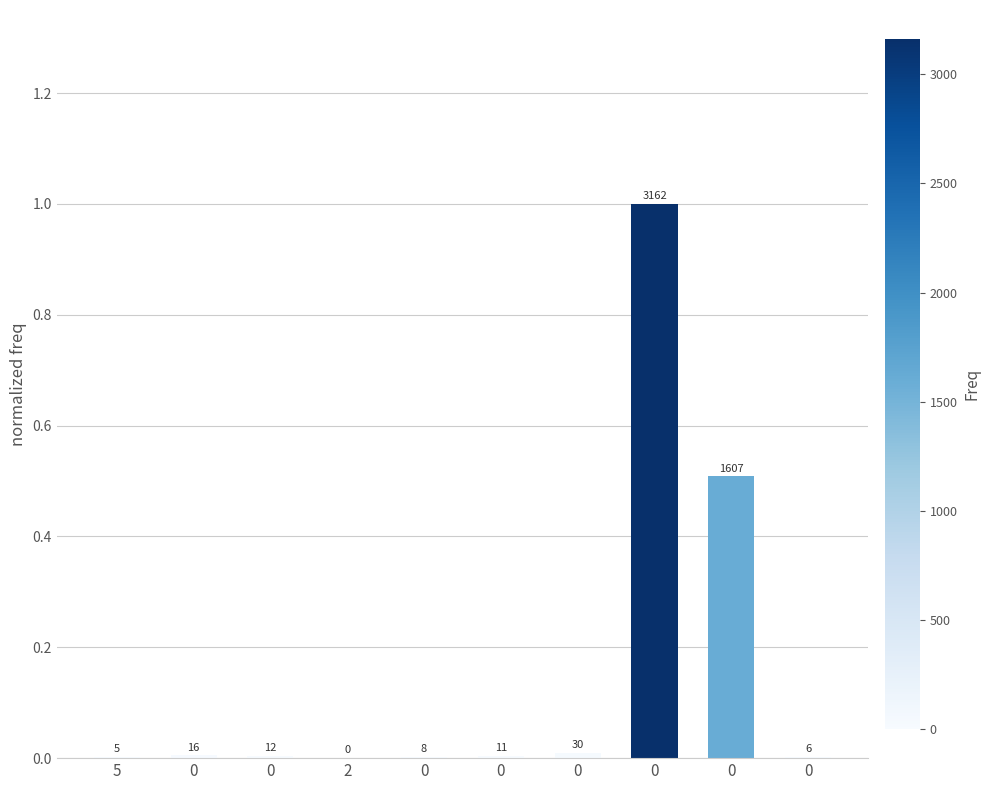

What is the difference between the maximum and minimum values?

1.0